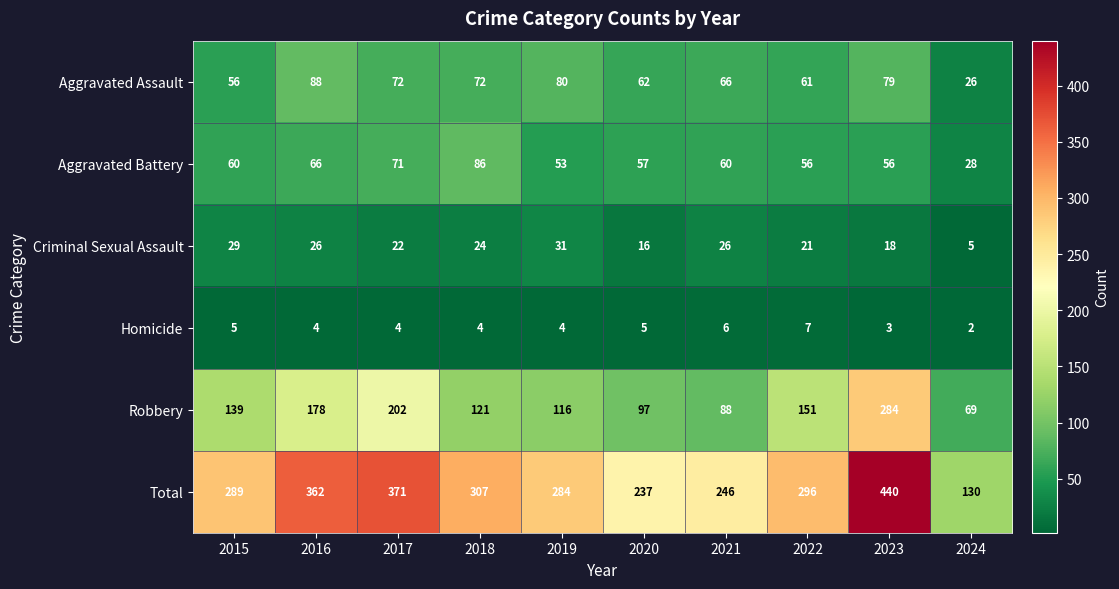

The Criminal Sexual Assault series shows 29 at 2015. True or false?

True